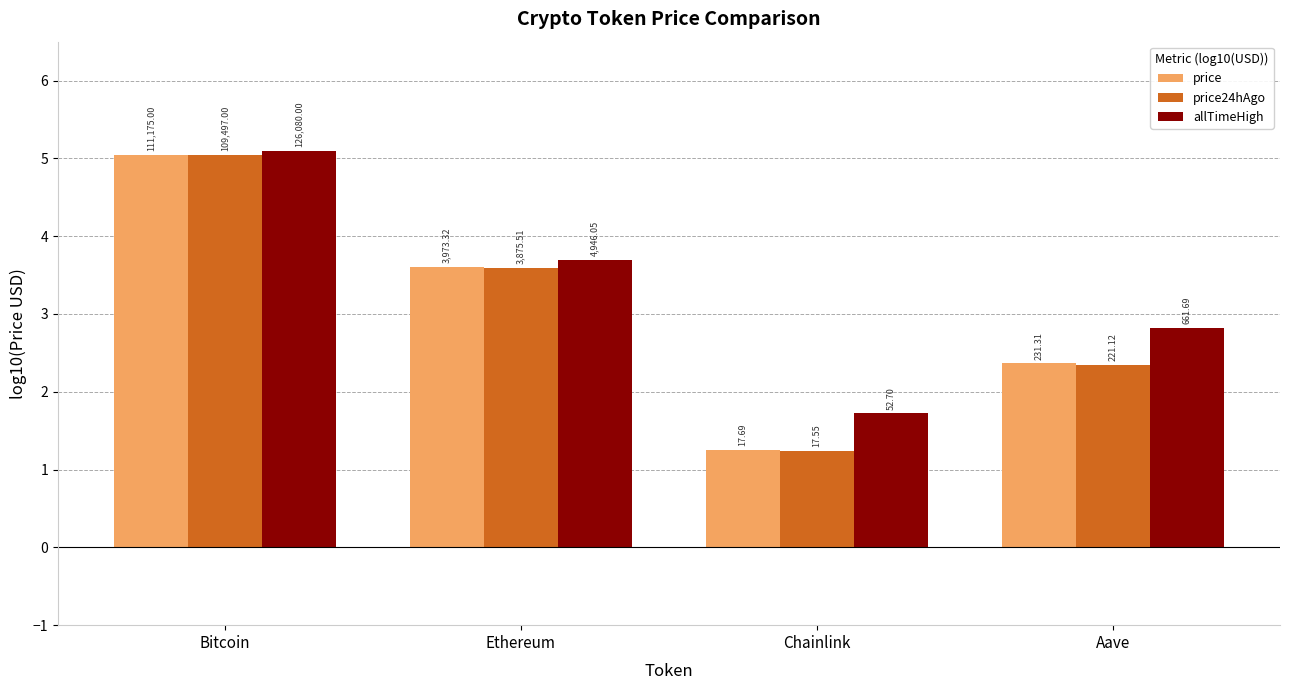

Reading left to right, list all the values displayed in this chart.

price: Bitcoin=5.0	Ethereum=3.6	Chainlink=1.2	Aave=2.4
price24hAgo: Bitcoin=5.0	Ethereum=3.6	Chainlink=1.2	Aave=2.3
allTimeHigh: Bitcoin=5.1	Ethereum=3.7	Chainlink=1.7	Aave=2.8